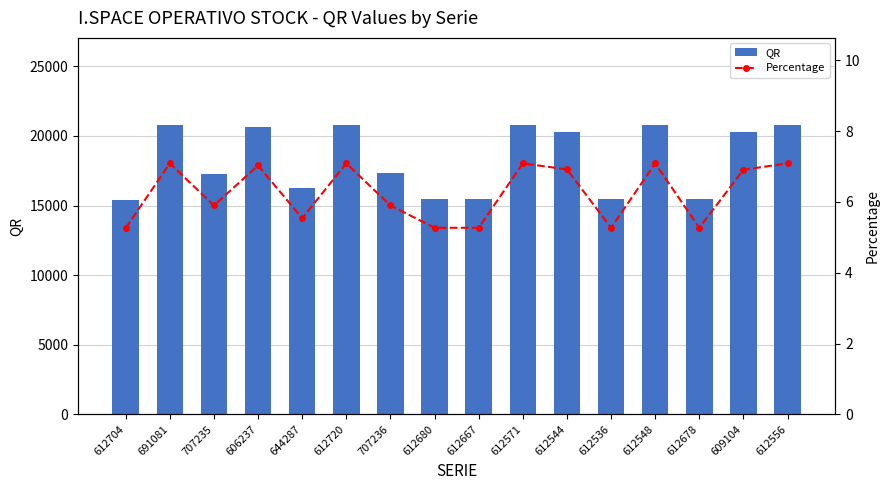

What is the difference between the maximum and minimum values in the Percentage series?

1.8